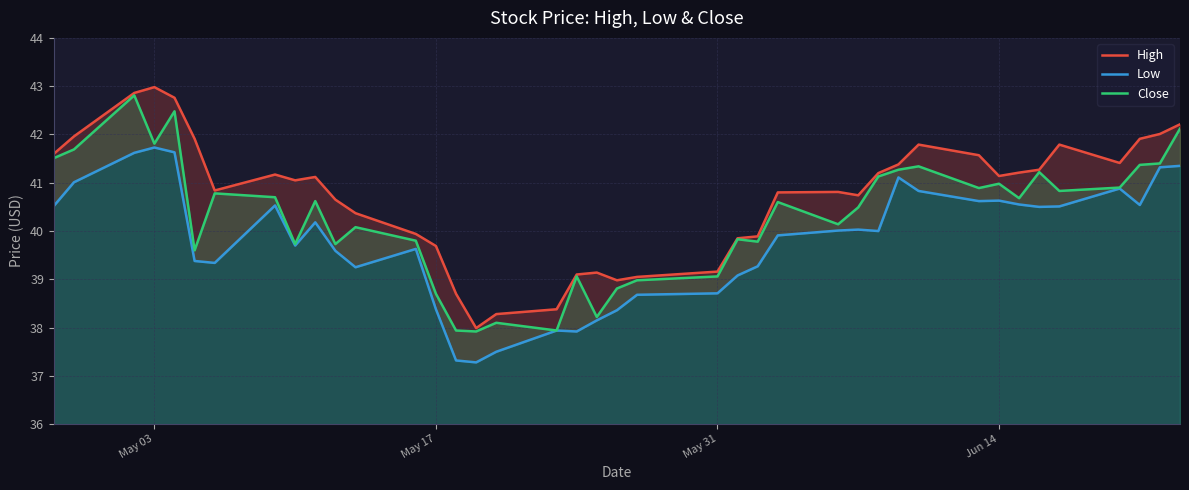

What is the maximum value for Close?

42.8